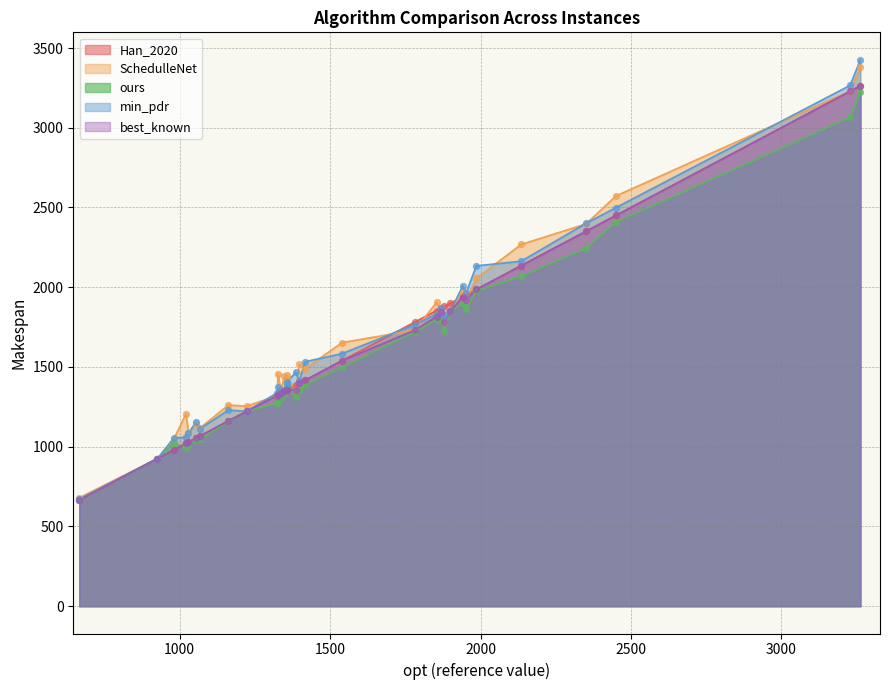

Which series has the largest total across all categories?

SchedulleNet